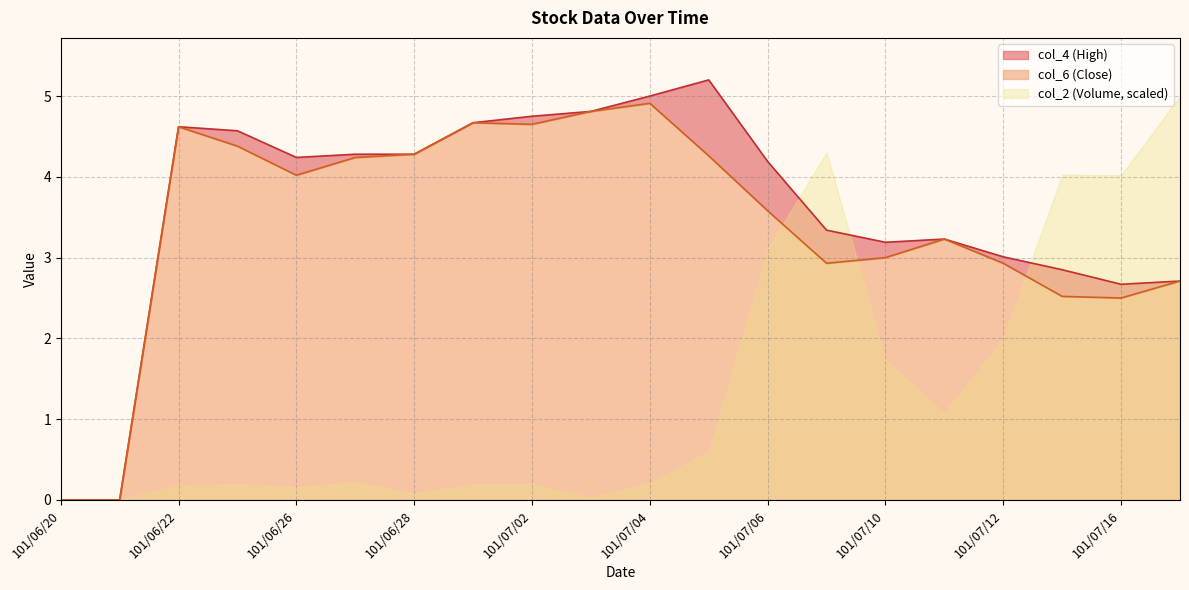

How many positive values does the col_4 series have?

18